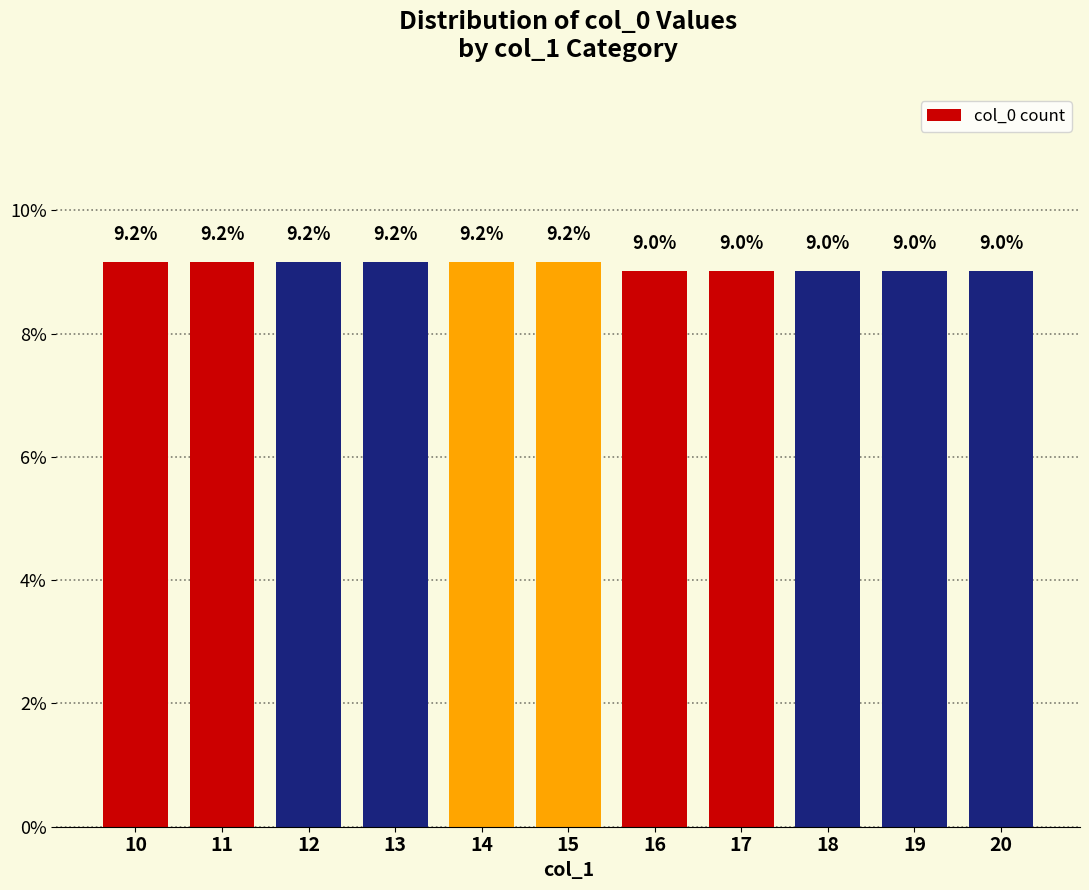

The chart shows a value of 9.0 at 16. True or false?

True